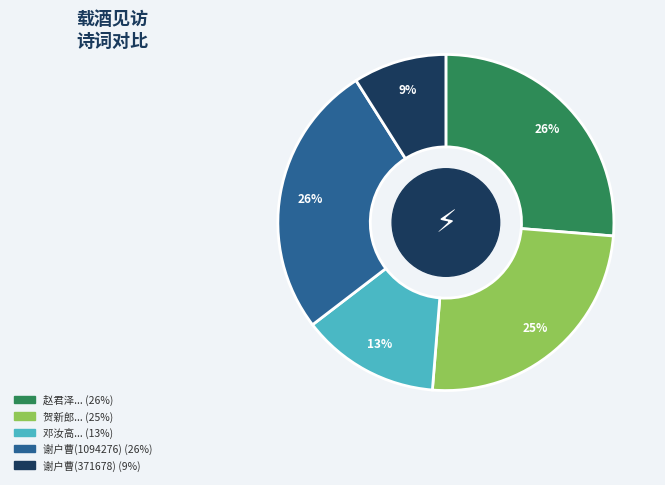

Do 谢户曹(1094276) (26%) and 赵君泽... (26%) together represent more than half of the pie?

Yes